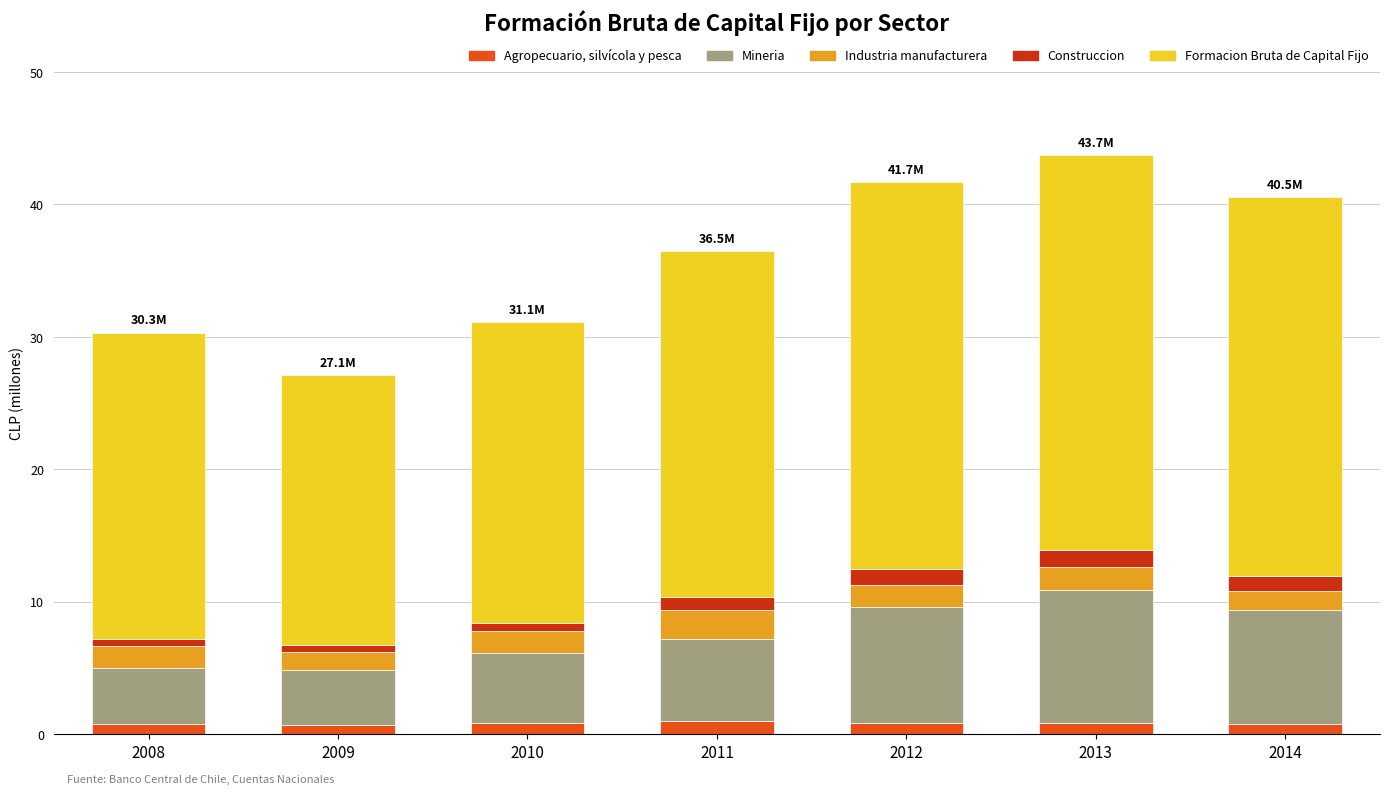

Does the chart contain stacked bars?

Yes